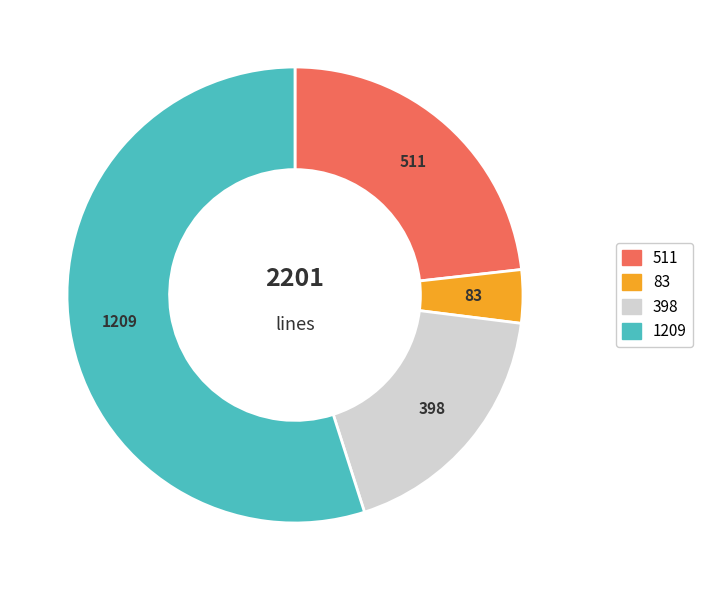

Does any single category account for the majority?

Yes